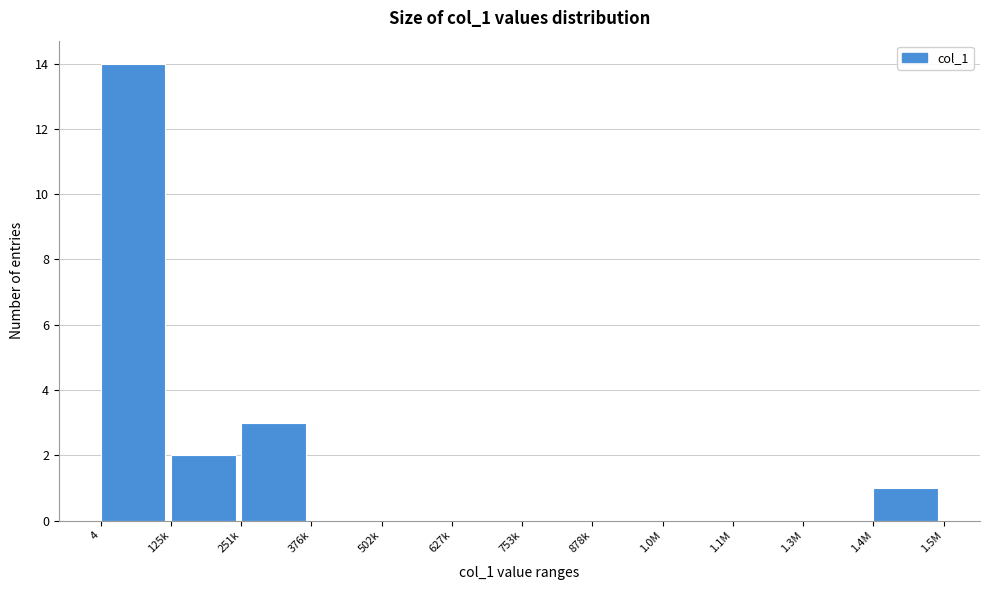

Reading left to right, transcribe all the data shown in this chart.

4=14	125k=2	251k=3	376k=0	502k=0	627k=0	753k=0	878k=0	1.0M=0	1.1M=0	1.3M=0	1.4M=1